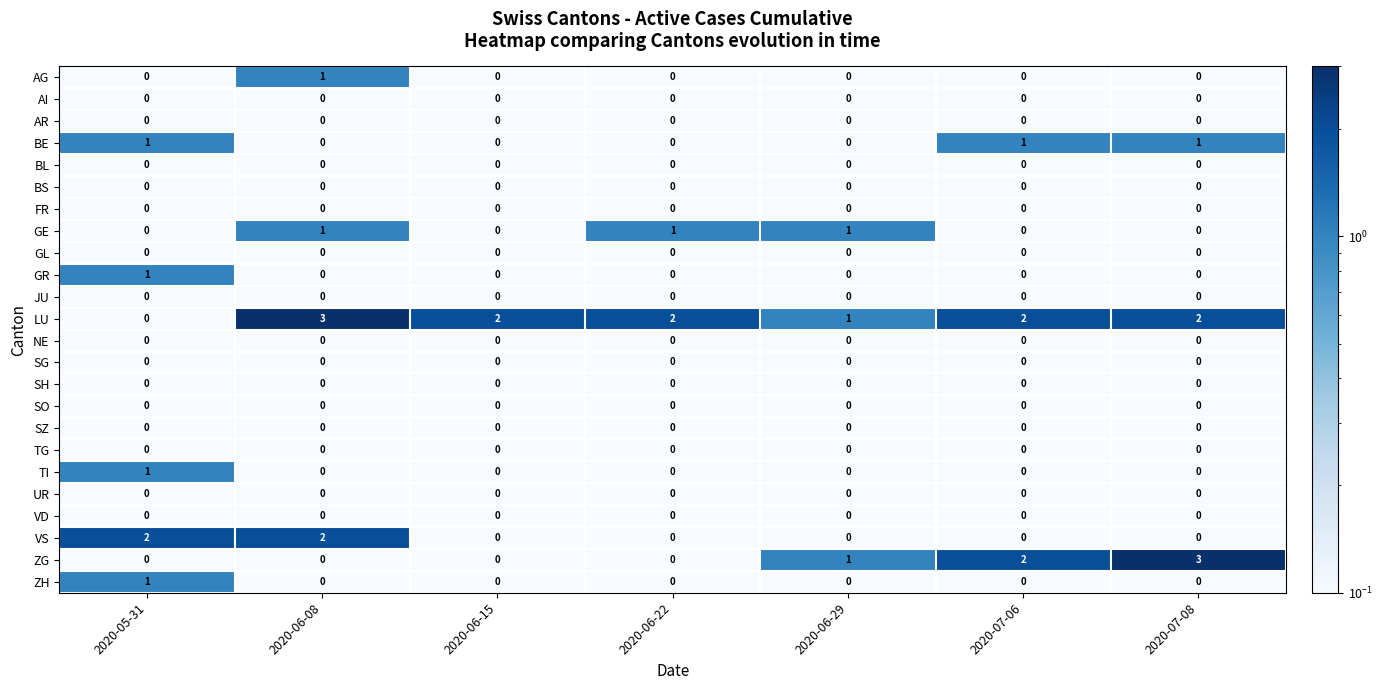

Is it true that GE equals 1 at 2020-05-31?

False